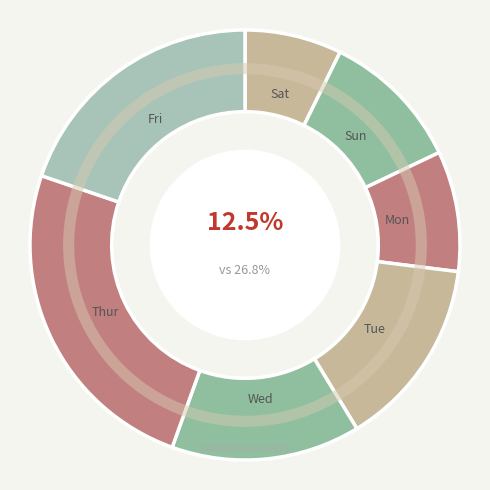

To the nearest percent, what is the difference between the largest and smallest slice percentages?

17%